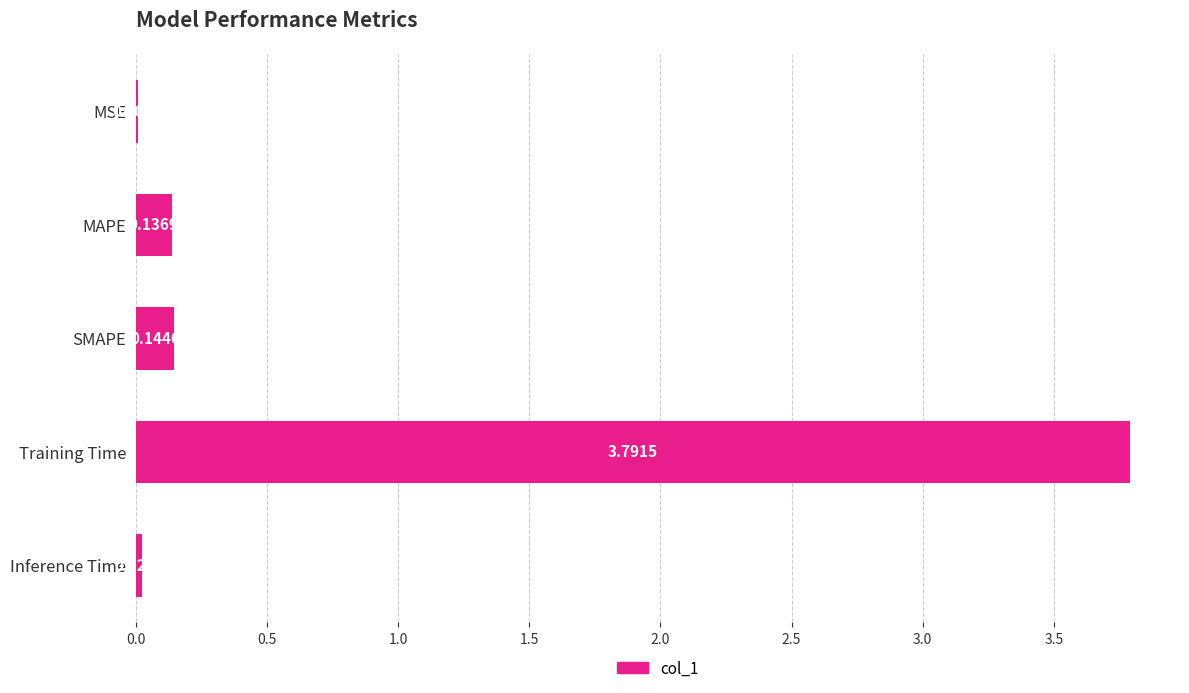

Count the number of data series in this chart.

1